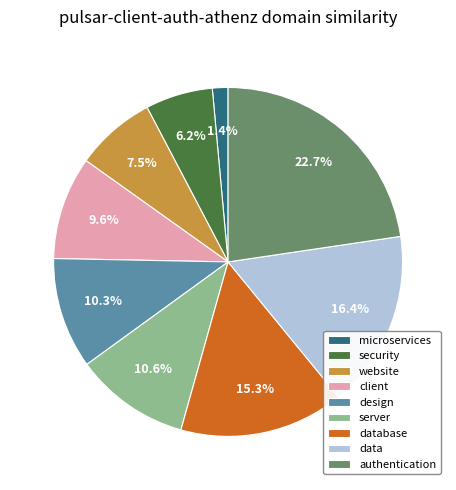

Is there a majority slice in this chart?

No